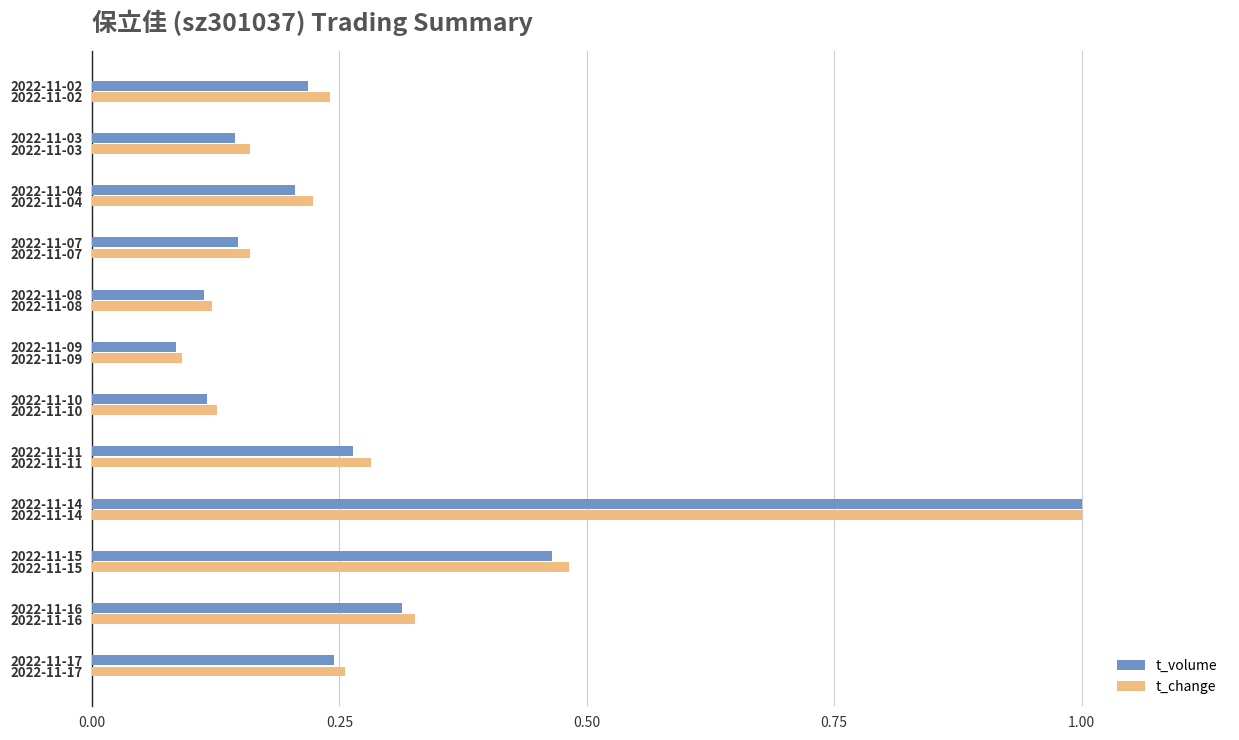

At which label does t_volume reach its peak?

2022-11-14